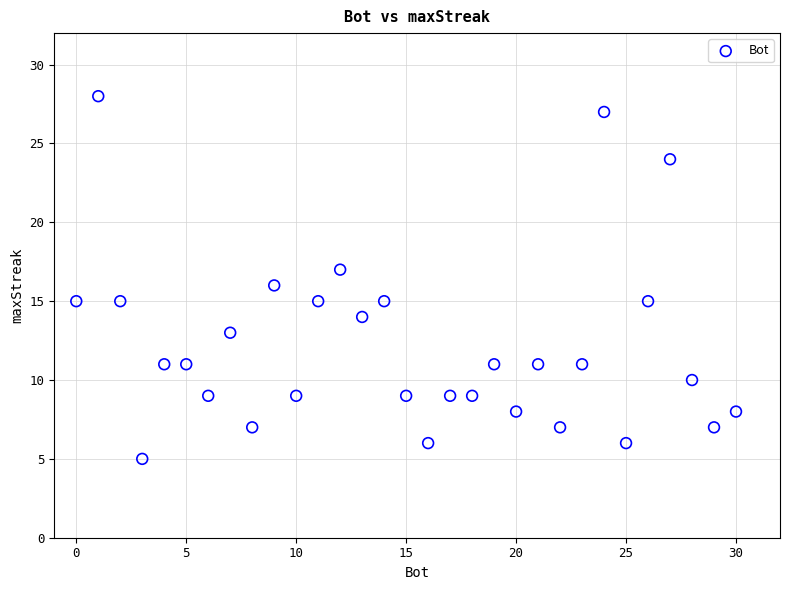

What is the range of X values (max minus min)?

30